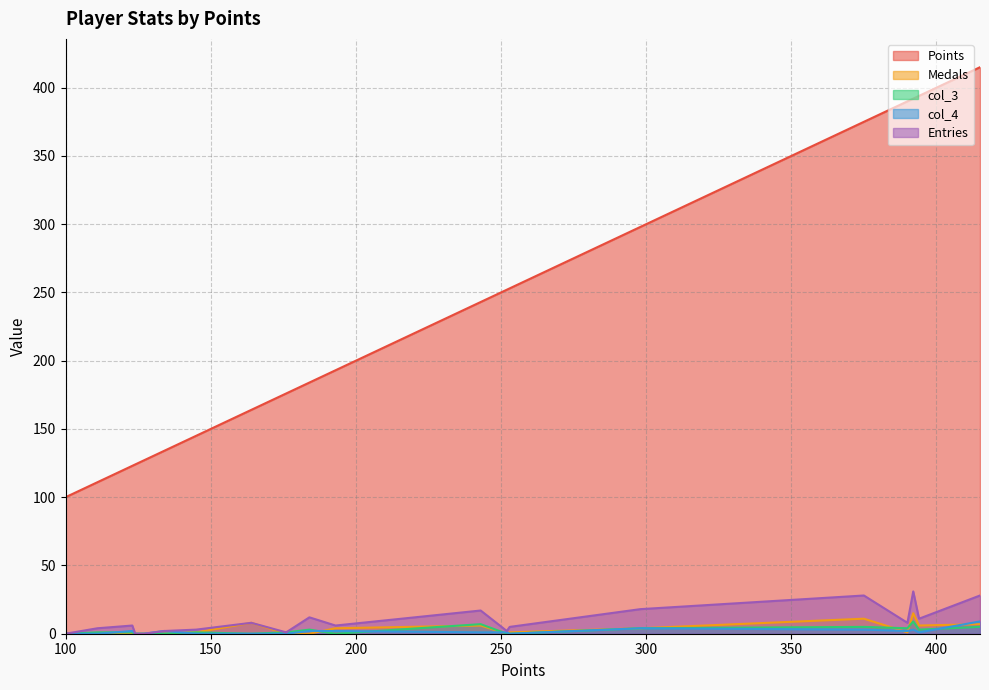

Which series has the largest range (max minus min)?

Points